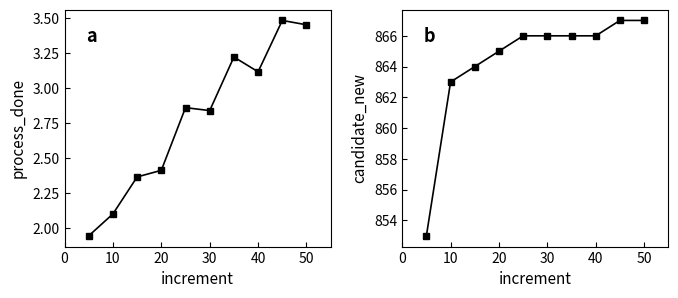

Which series has the largest total across all categories?

candidate_new